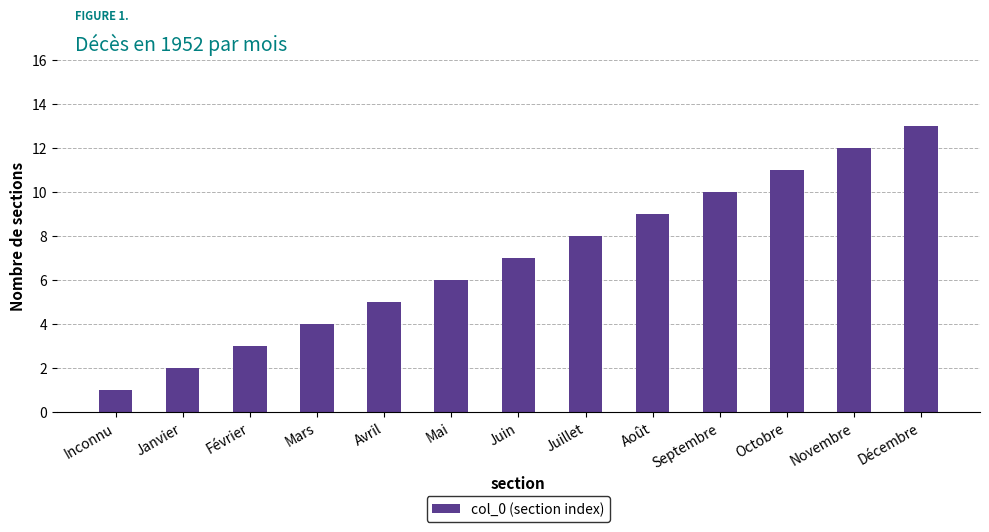

What is the average value?

7